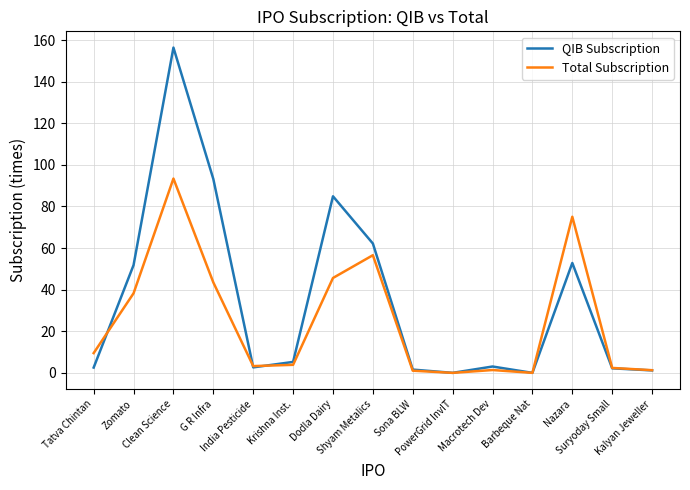

What is the greatest value displayed?

156.4